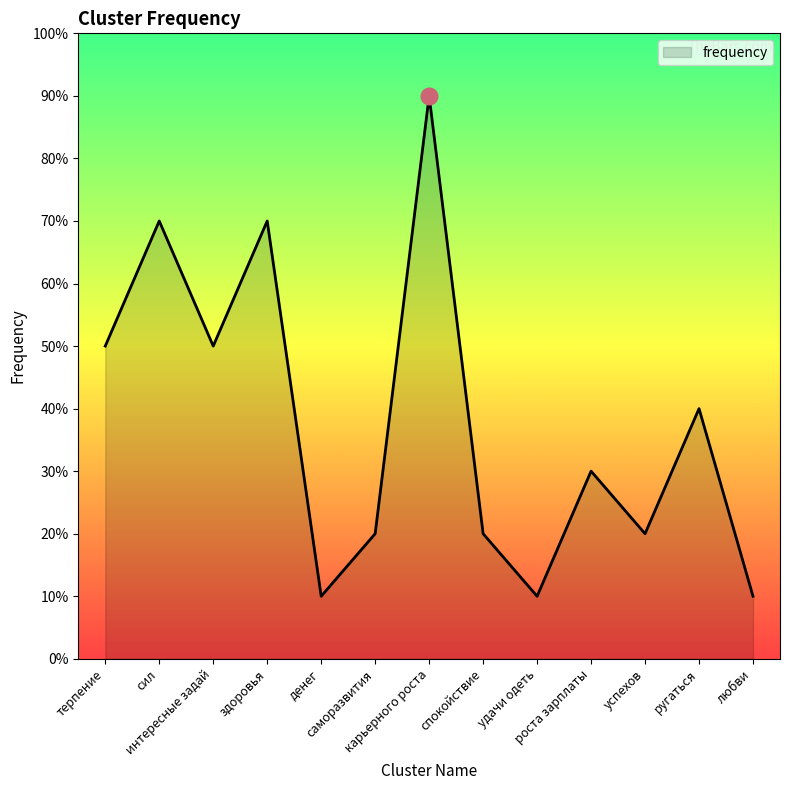

Is this an area chart (filled region under the line)?

Yes